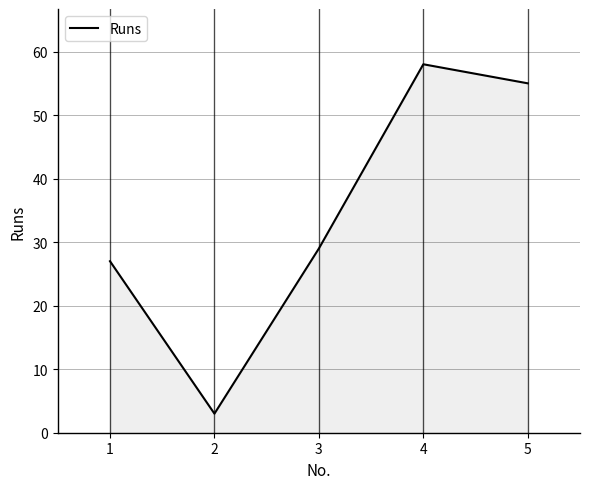

How many series are shown in this chart?

1